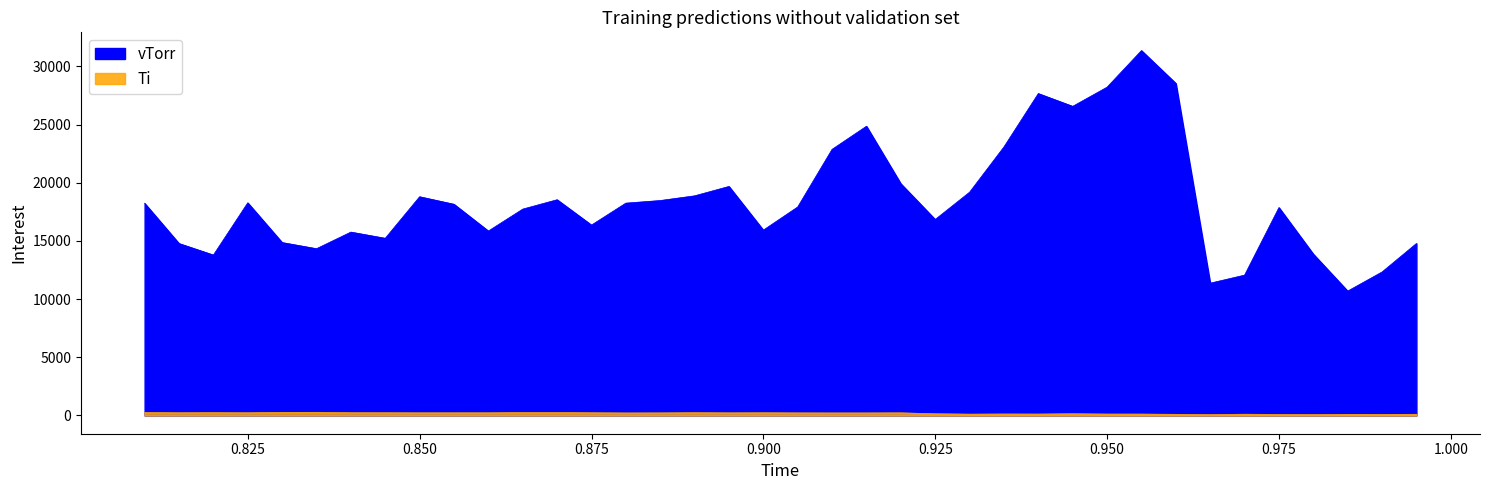

In vTorr, how many points are higher than both neighbors (excluding endpoints)?

9